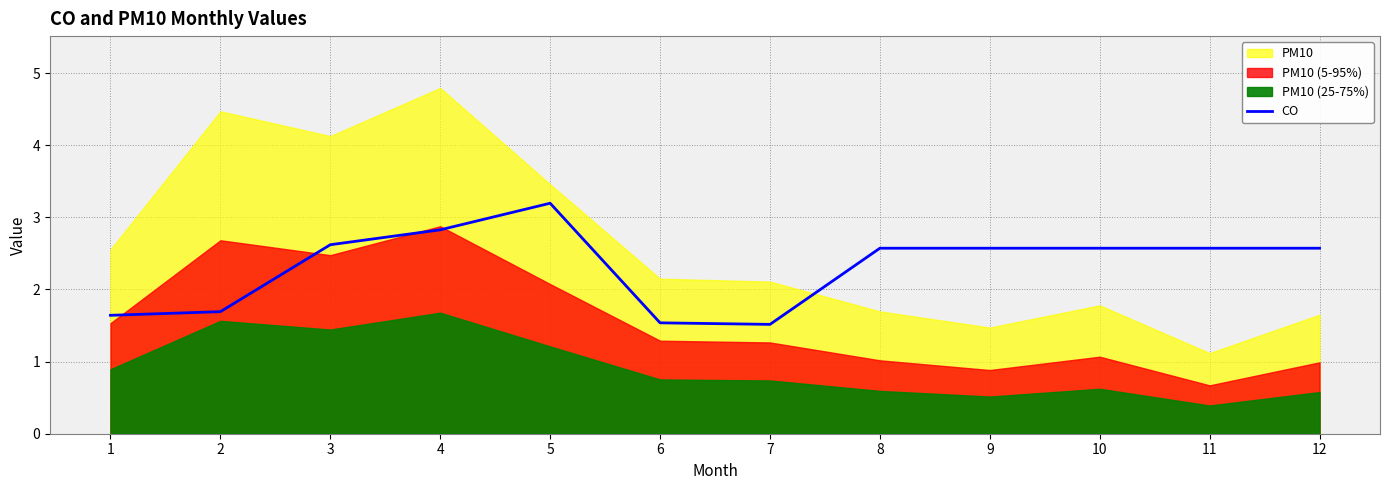

Is it true that the value at 10 is 2.6?

True